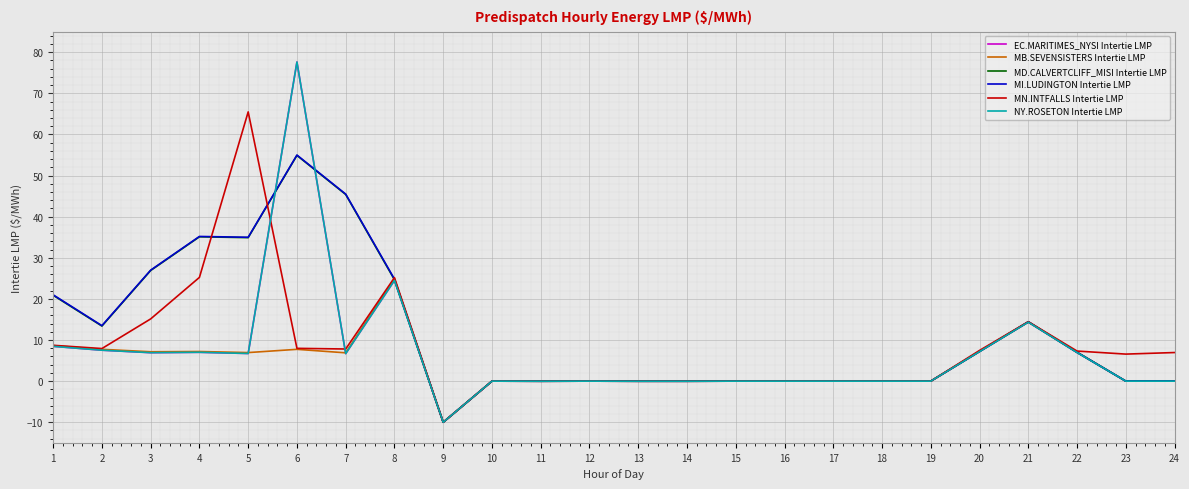

Where is the first local minimum for EC.MARITIMES_NYSI Intertie LMP?

3